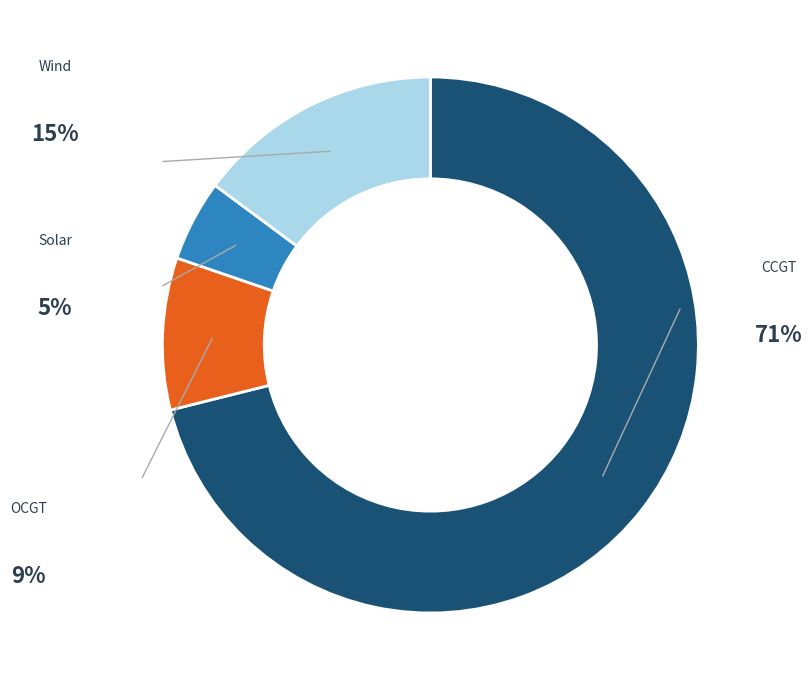

Is there a majority slice in this chart?

Yes